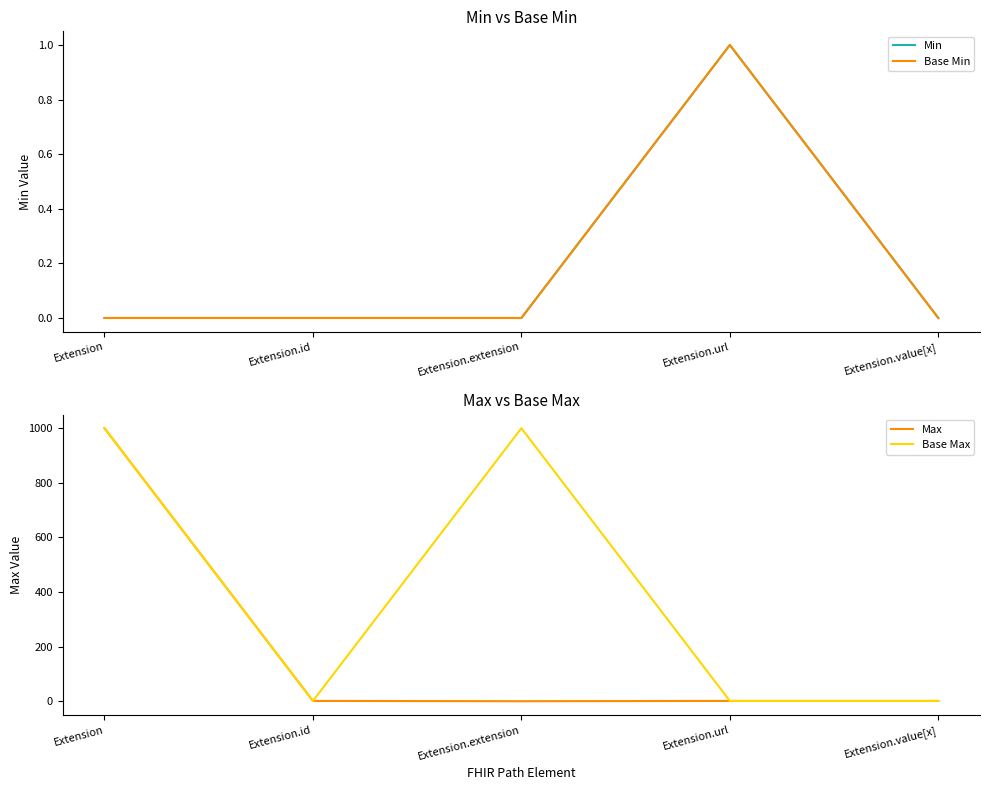

Reading left to right, list all the values displayed in this chart.

Min: 0	0	0	1	0
Base Min: 0	0	0	1	0
Max: 999	1	0	1	1
Base Max: 999	1	999	1	1